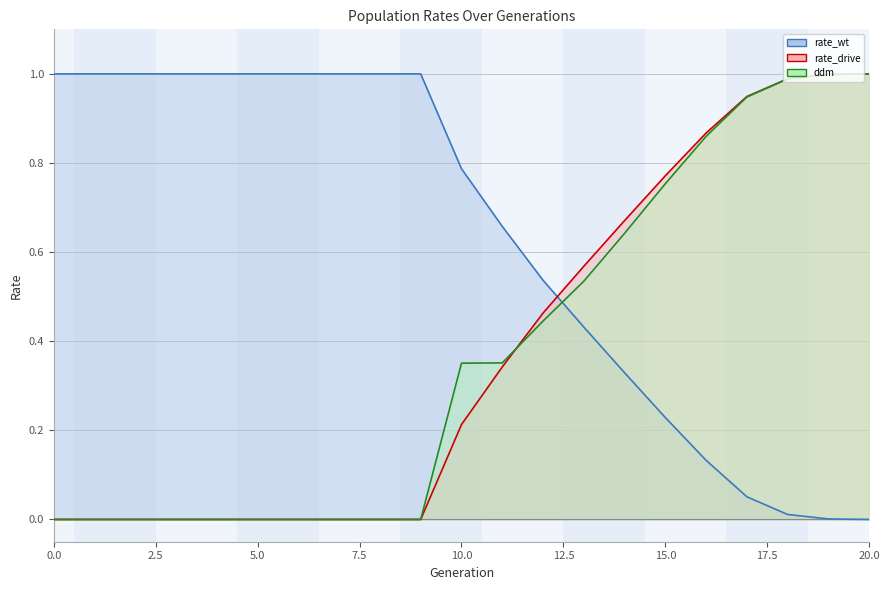

Is the value of ddm at 7 greater than the value of rate_wt at 1?

No